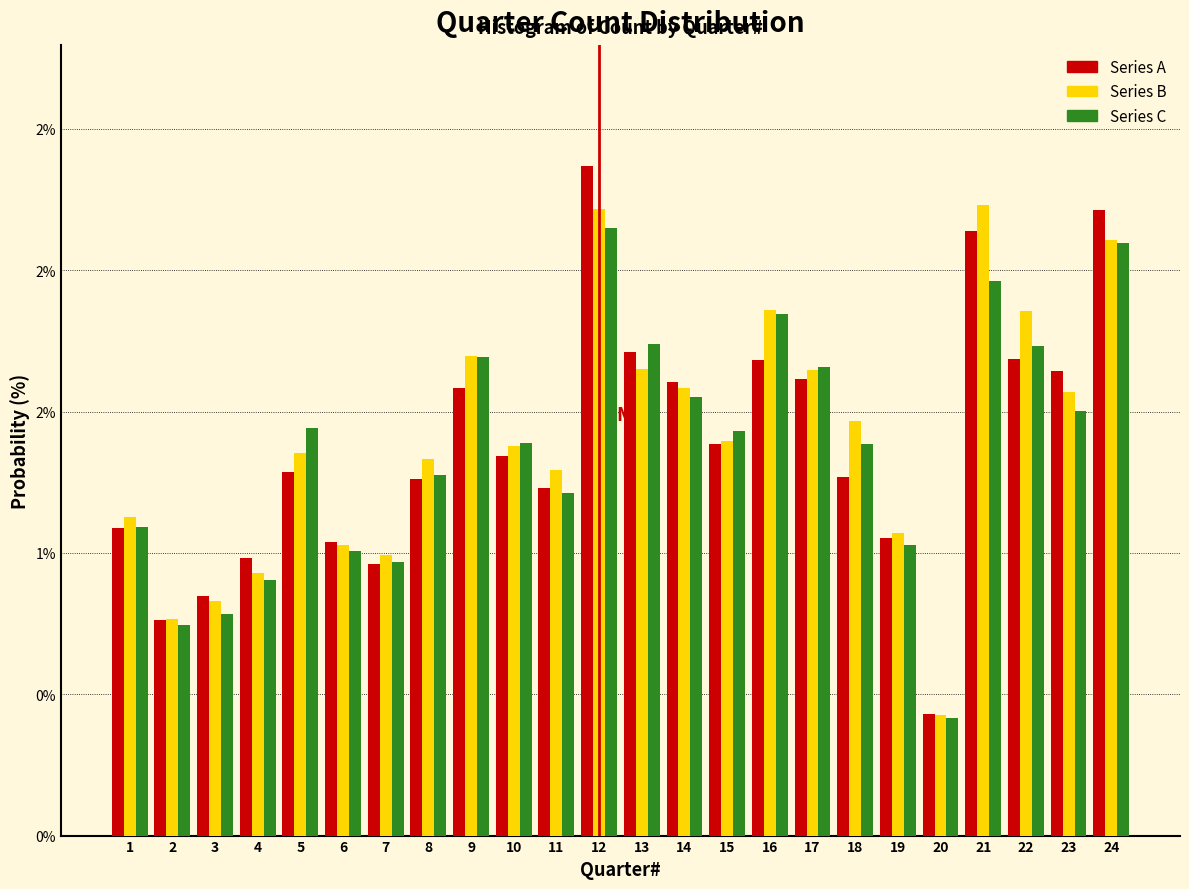

What are all the series names shown in the legend?

Series A, Series B, Series C